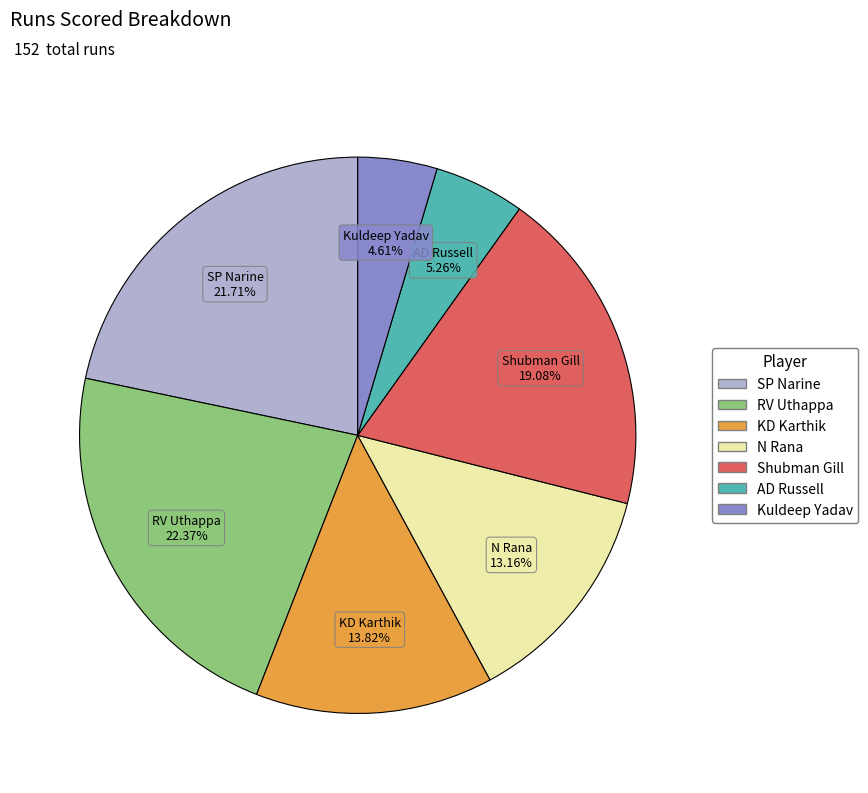

How much of the chart is everything except SP Narine?

78.3%